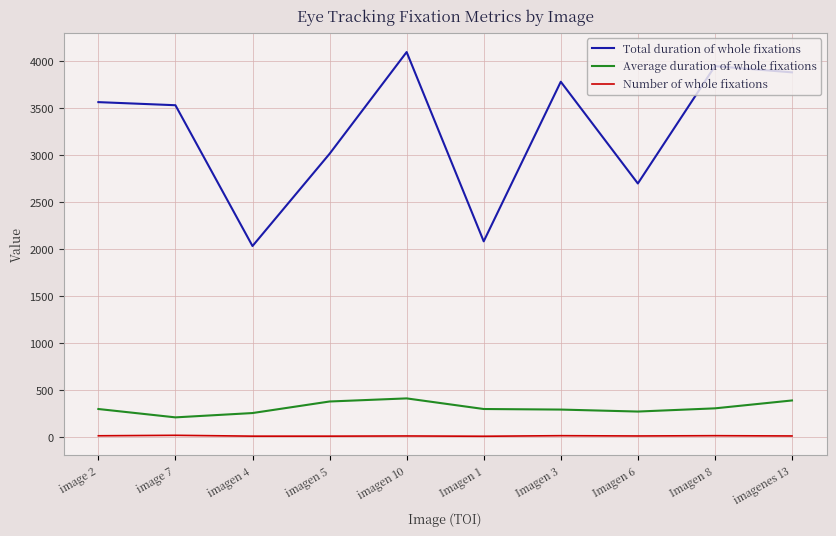

Rank the series at Imagen 6 from lowest to highest value.

Number of whole fixations, Average duration of whole fixations, Total duration of whole fixations